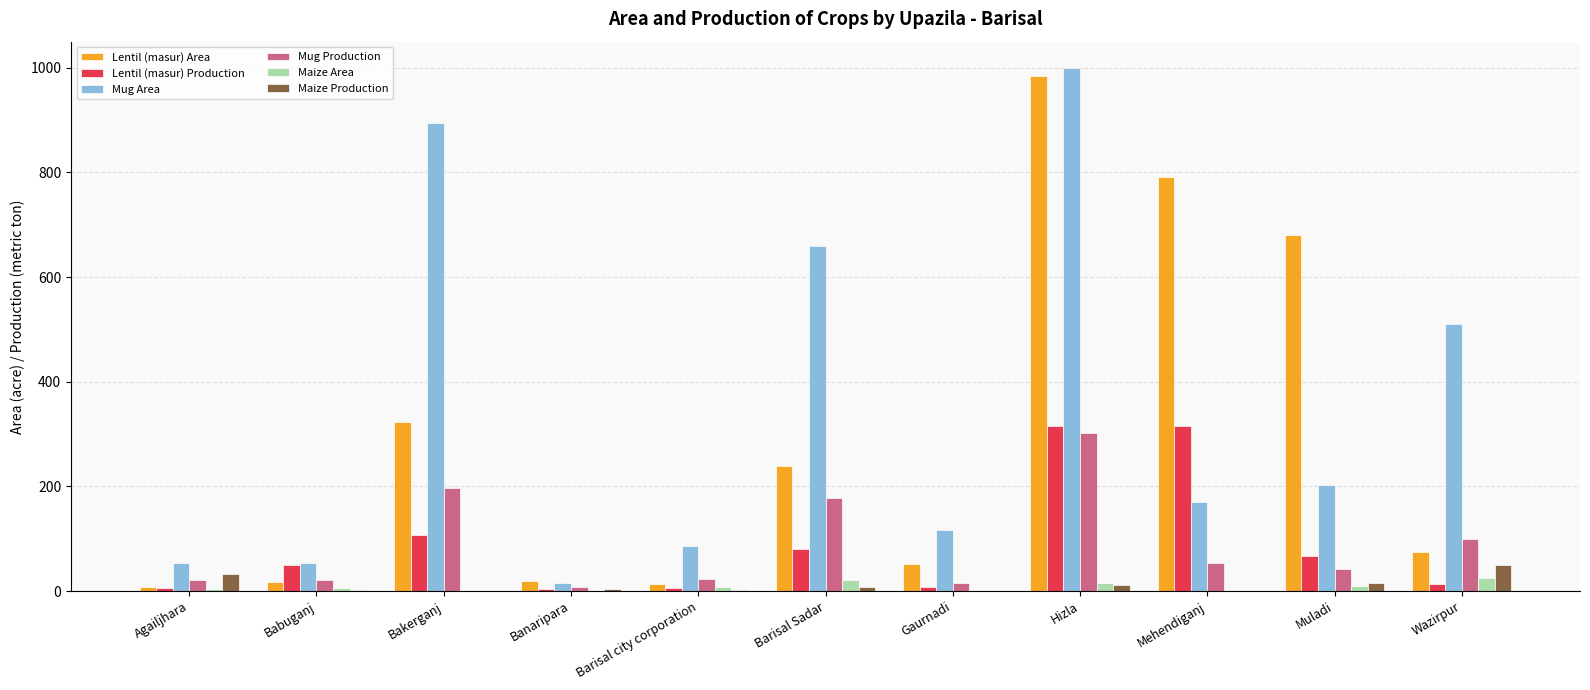

How many distinct data groups are displayed?

6